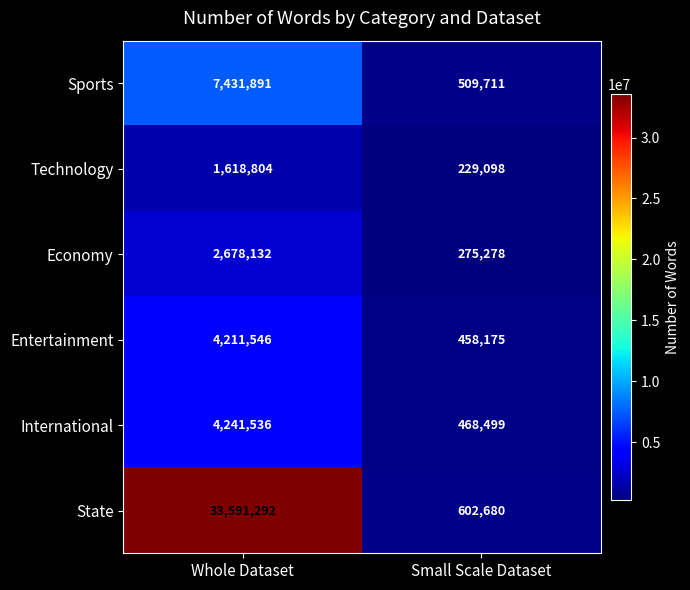

The Economy series shows 275278 at Small Scale Dataset. True or false?

True